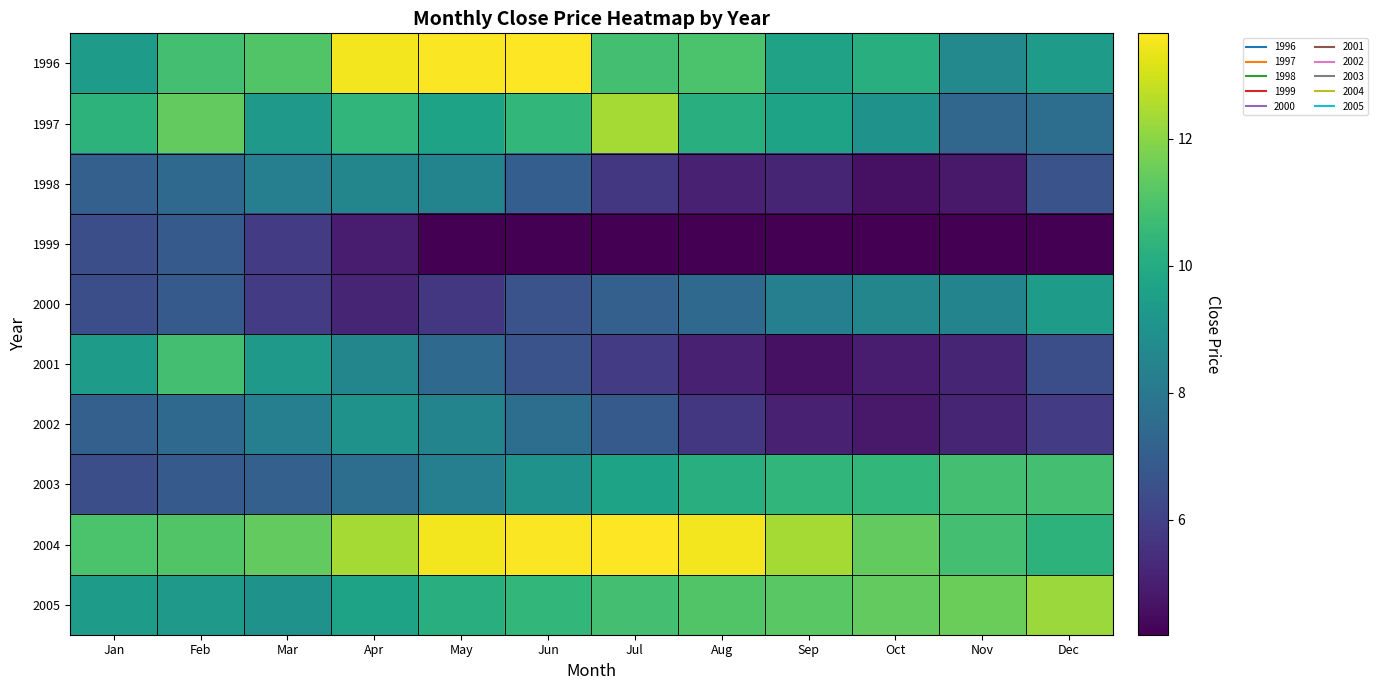

How many categories are shown in the chart?

12